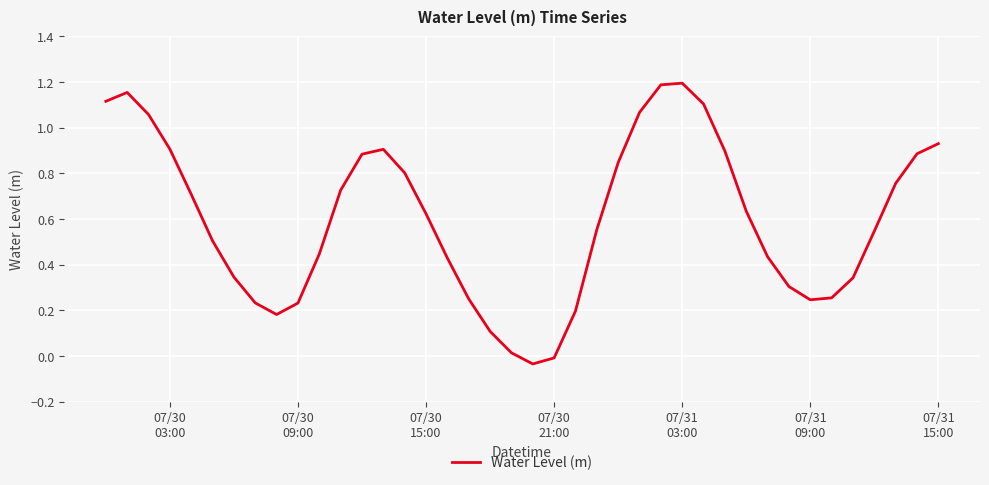

Does the chart have visible grid lines?

Yes